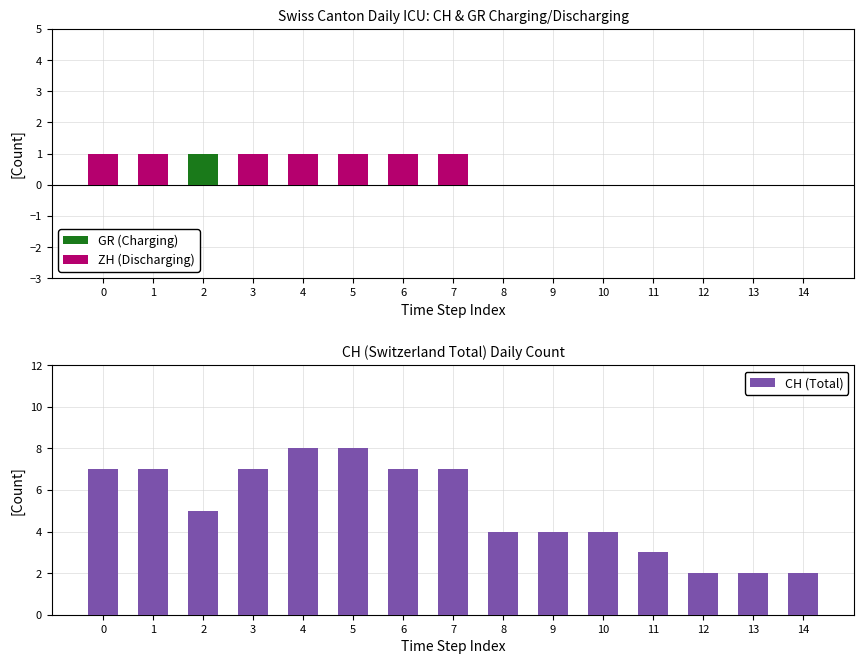

How many groups of bars are there?

15